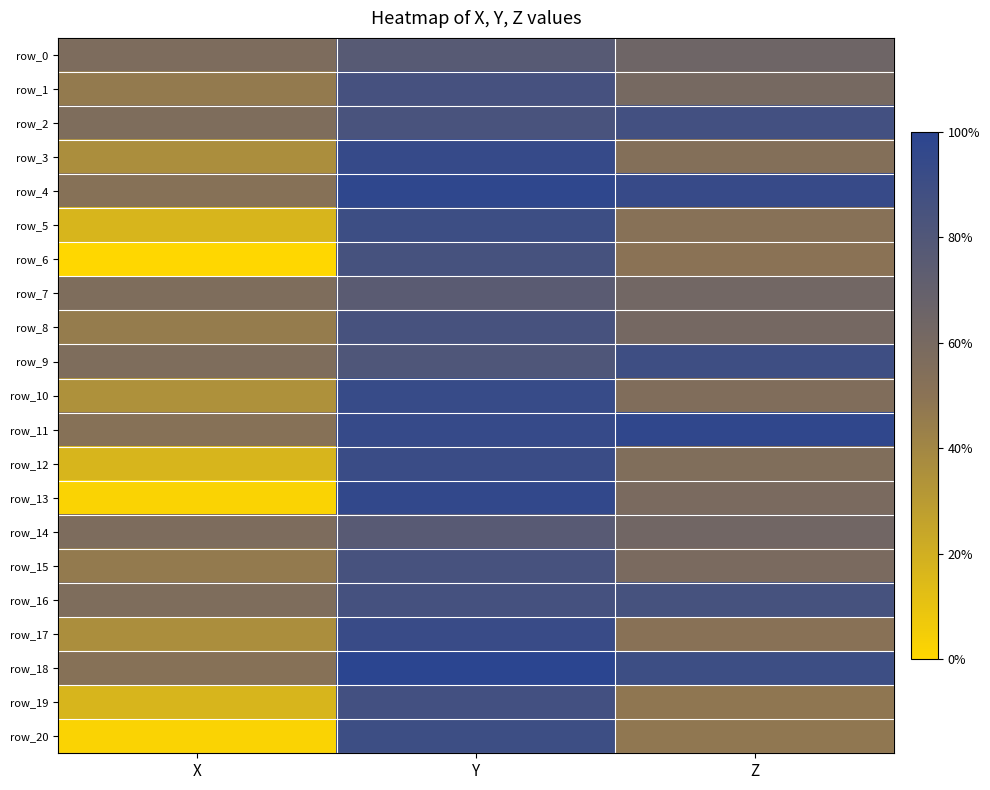

How many data points in row_18 are less than 0?

1